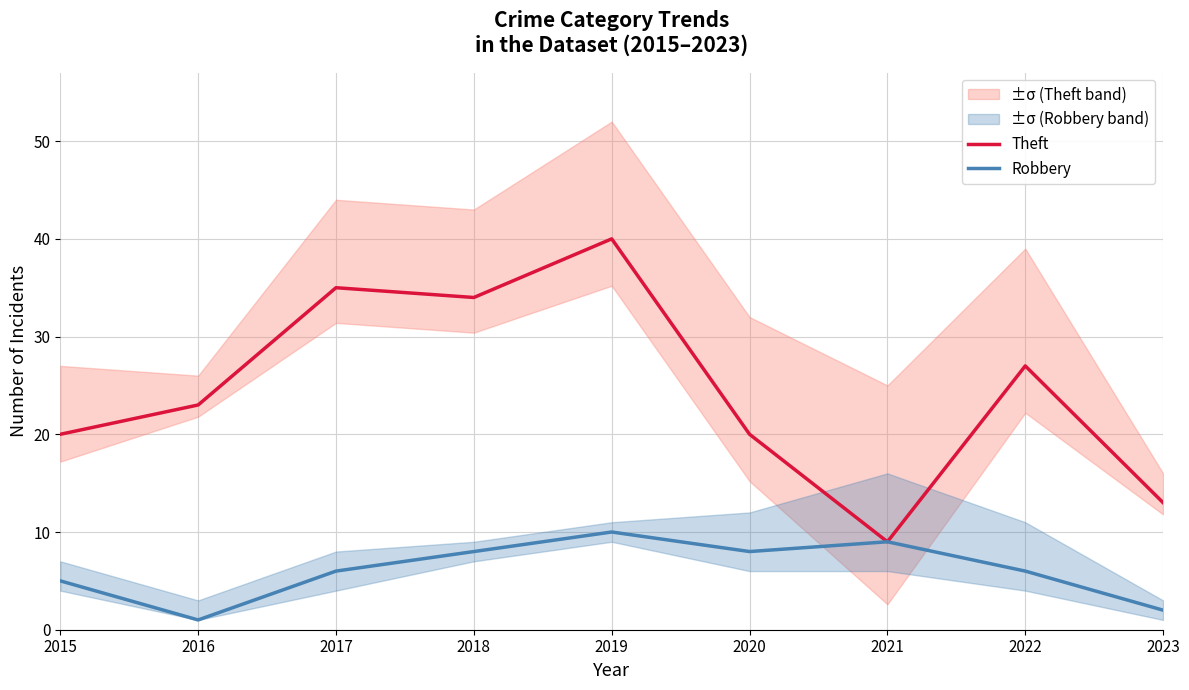

Which category has the highest value across all series?

2019